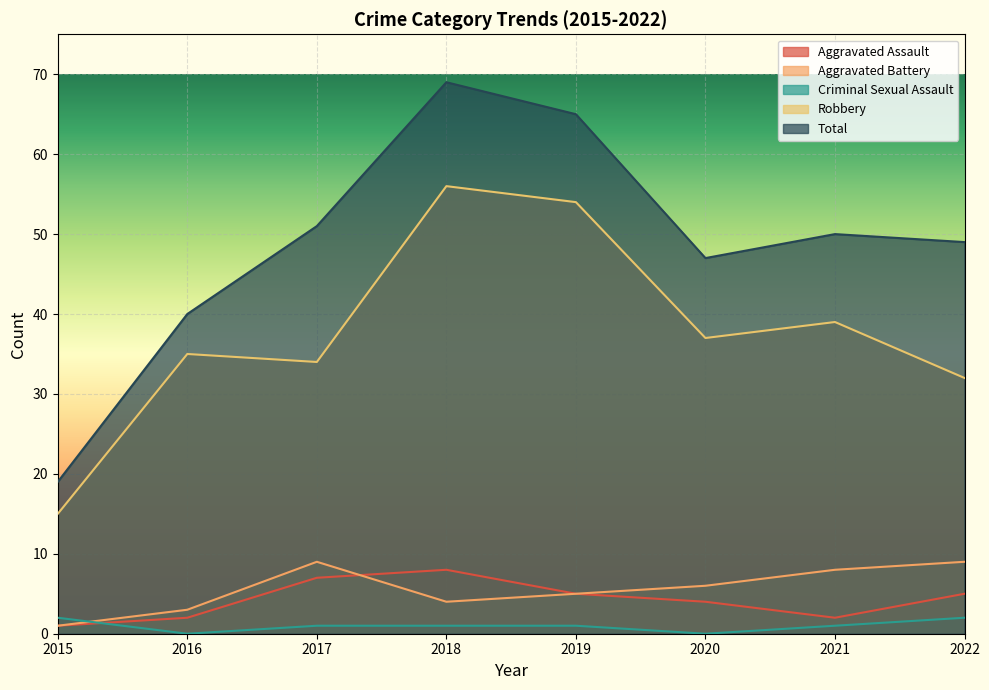

What is the maximum value for Aggravated Battery?

9